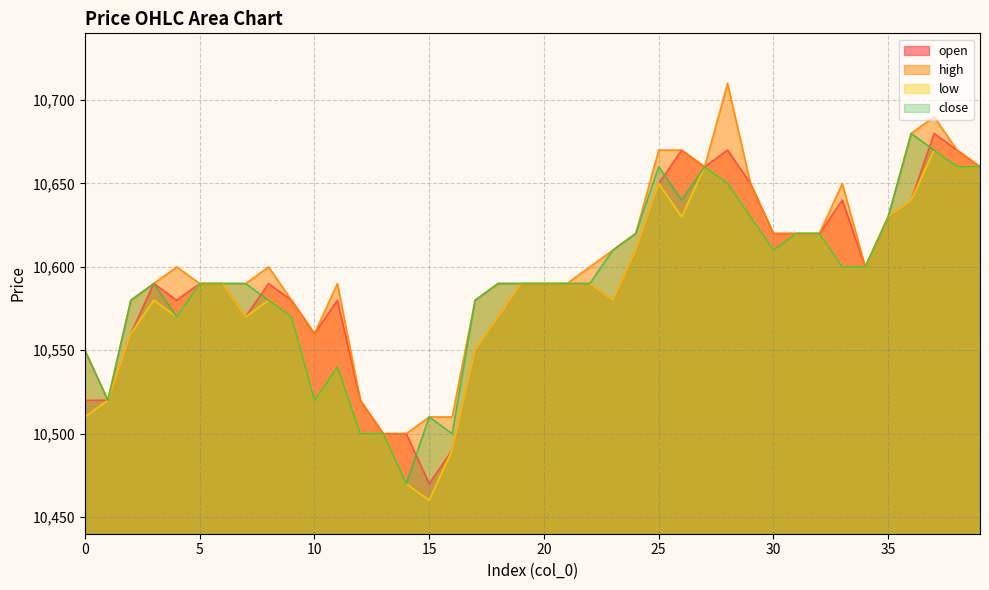

List the labels in order of high value, largest first.

28, 37, 36, 25, 26, 38, 27, 39, 29, 33, 35, 24, 30, 31, 32, 23, 4, 8, 22, 34, 3, 5, 6, 7, 11, 18, 19, 20, 21, 2, 9, 17, 10, 0, 1, 12, 15, 16, 13, 14